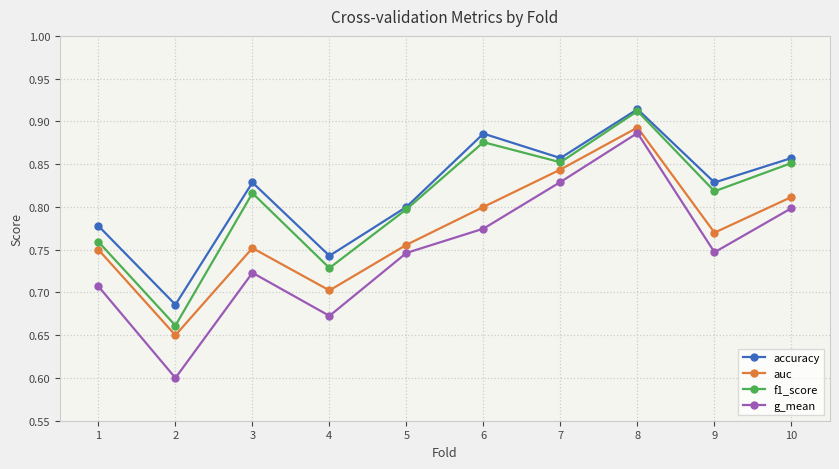

The g_mean series shows 1.2 at 9. True or false?

False